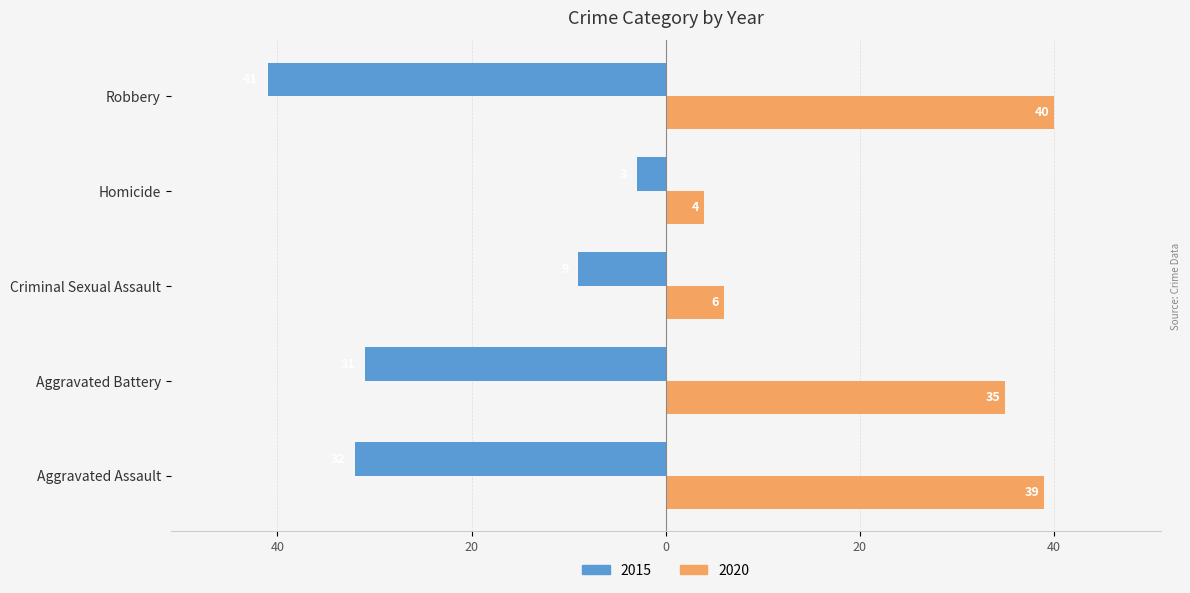

What are all the series names shown in the legend?

2015, 2020